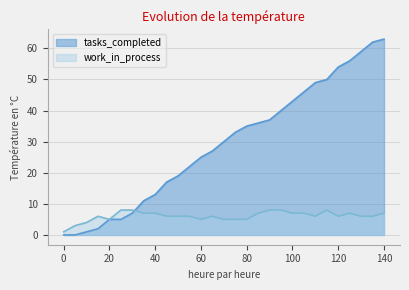

Between 60 and 95, which is larger?

95